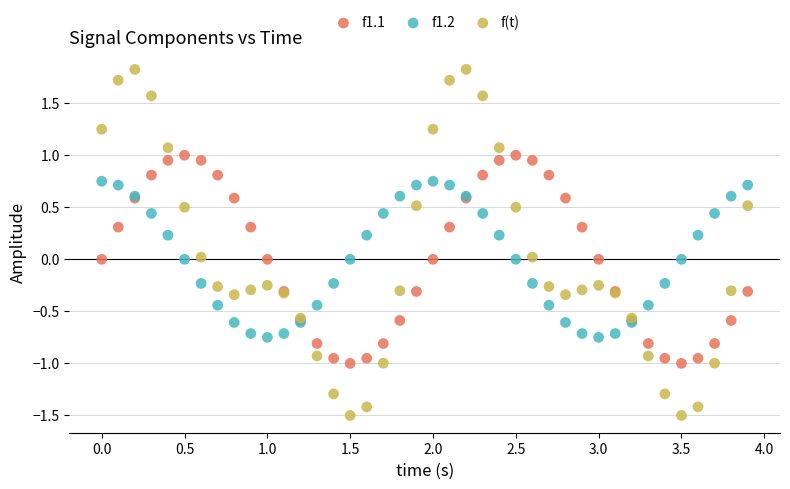

Which series contains the lowest Y value?

f(t)